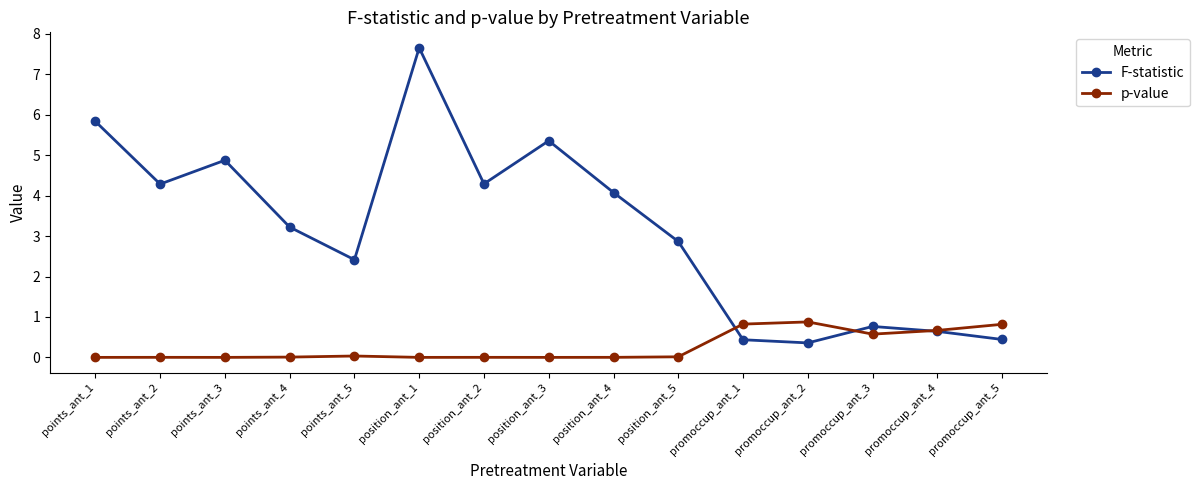

At how many categories does at least one series exceed 3?

8